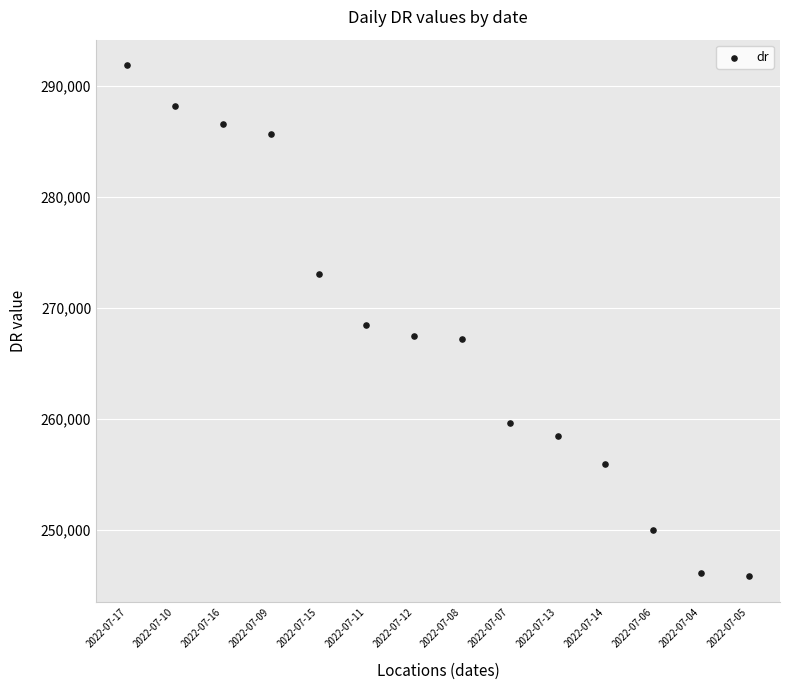

What is the range of Y values (max minus min)?

46042